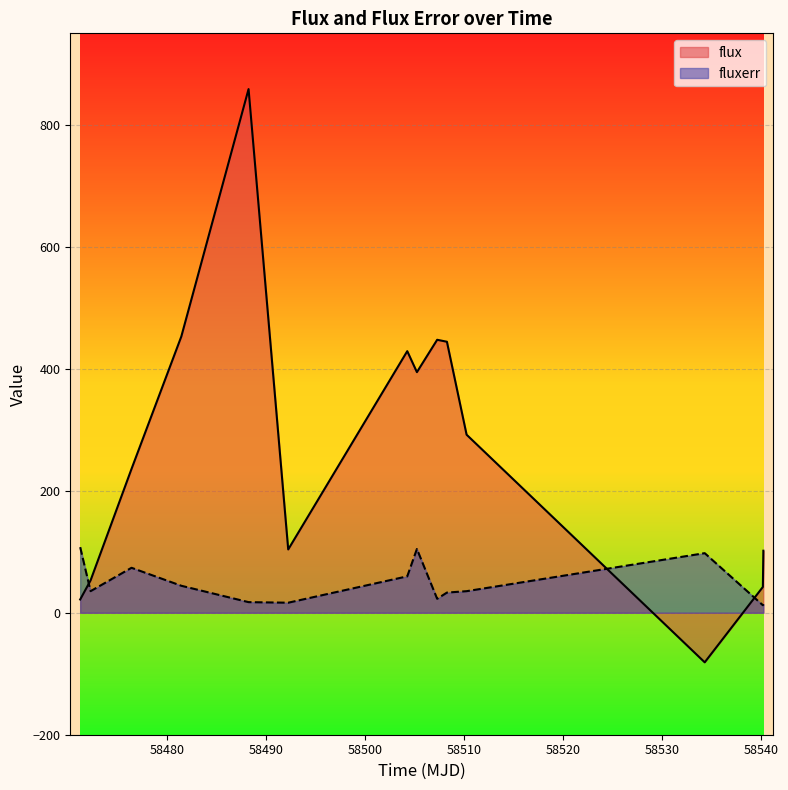

How many data points in fluxerr are above 35?

8